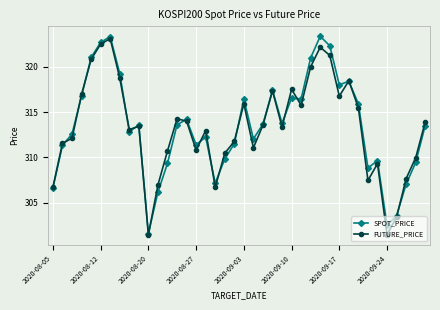

What is the value of the FUTURE_PRICE point at the 16th from the left?

310.8